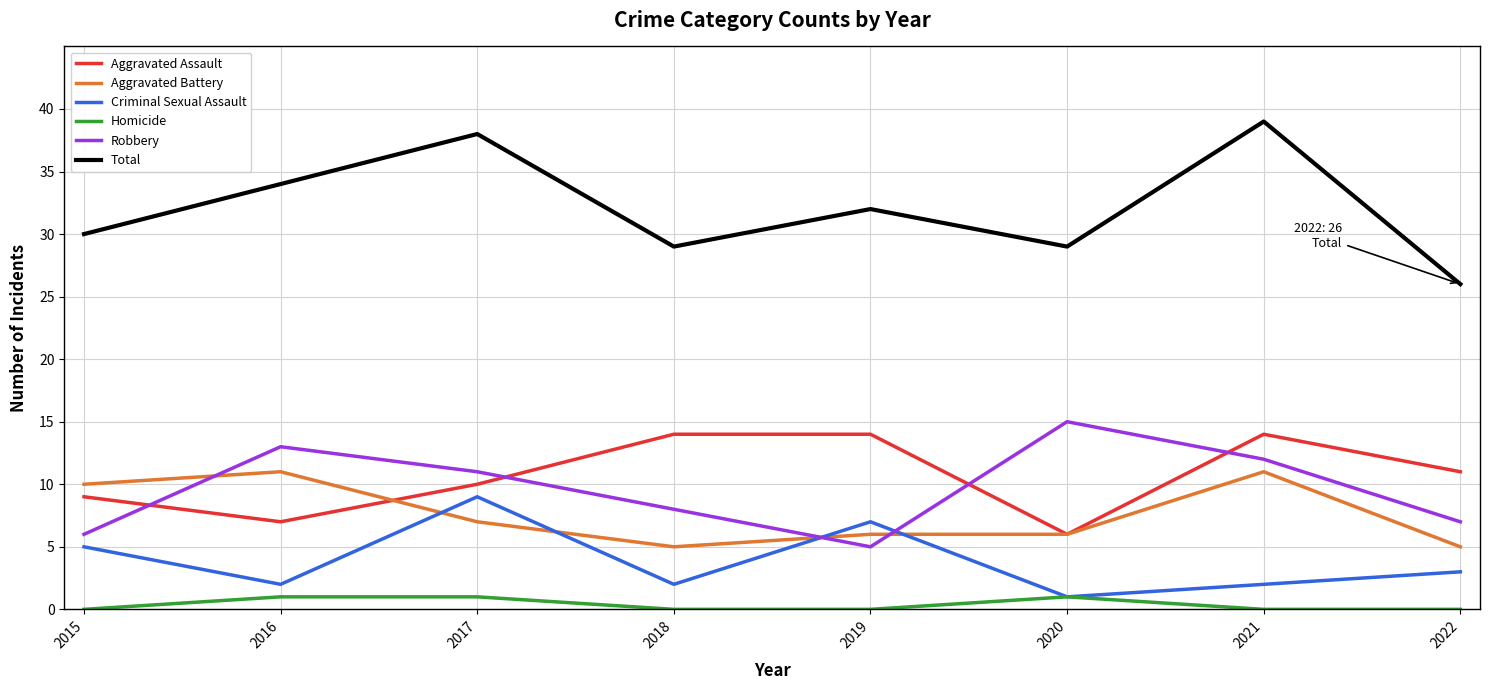

What is the maximum value for Aggravated Battery?

11